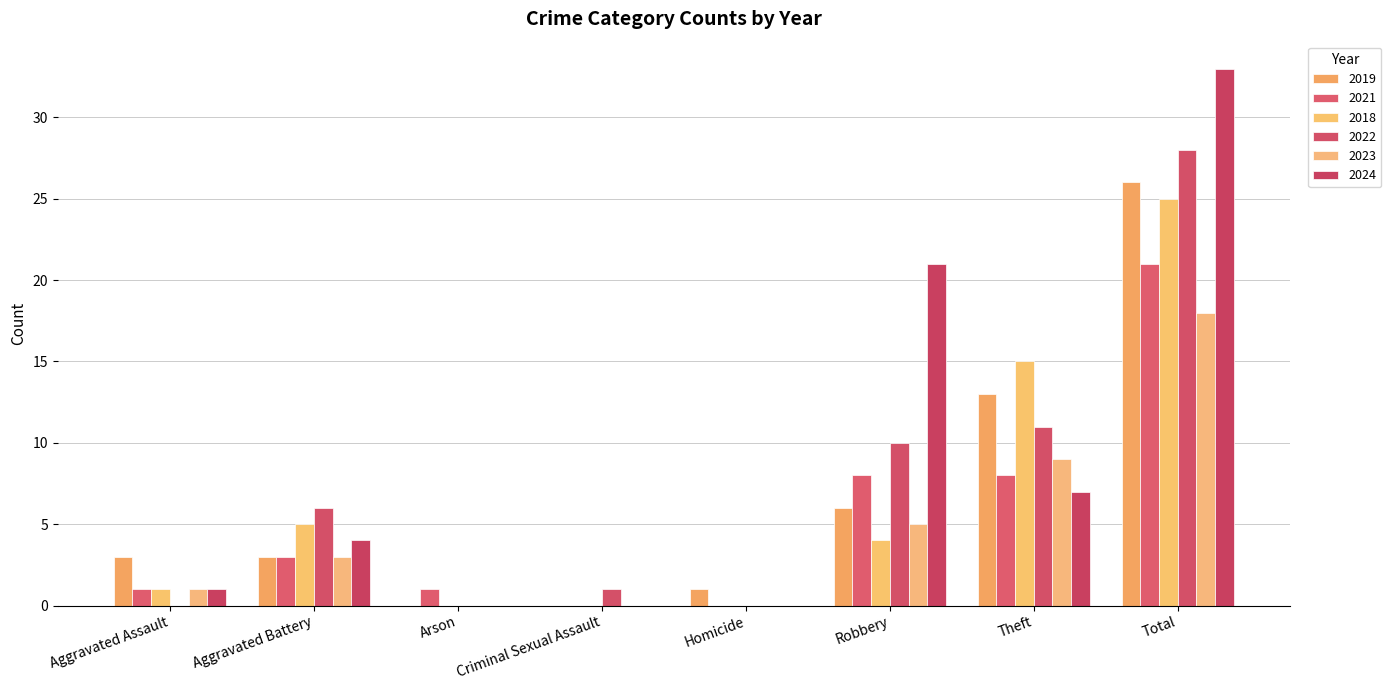

Where is 2021 nearest to the value 10?

Robbery